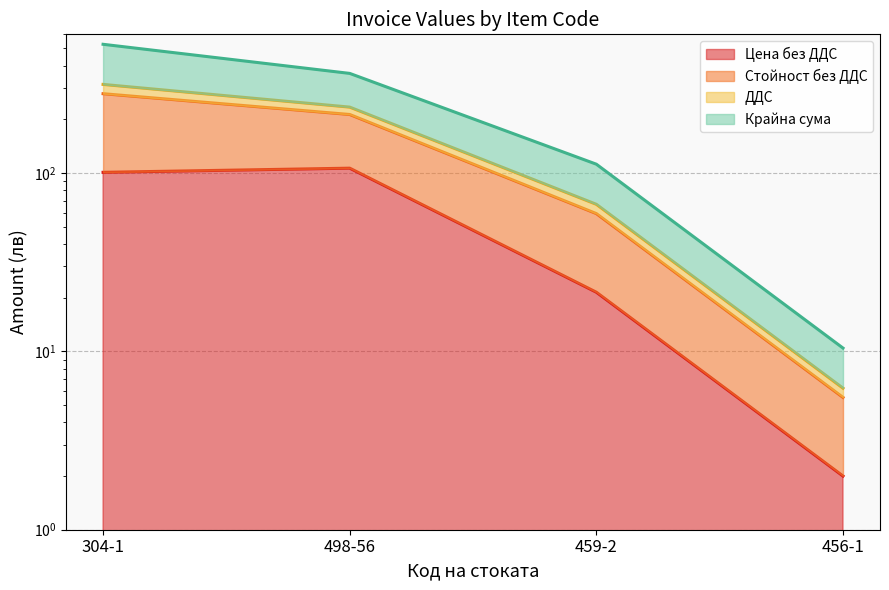

The Стойност без ДДС series shows 111.4 at 498-56. True or false?

False